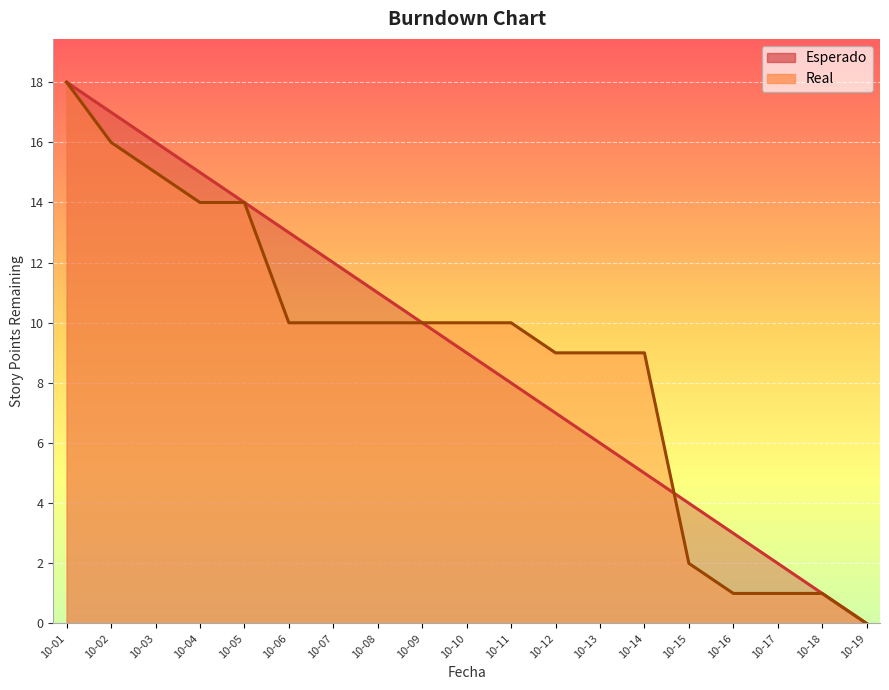

List the labels in order of Real value, largest first.

10-01, 10-02, 10-03, 10-04, 10-05, 10-06, 10-07, 10-08, 10-09, 10-10, 10-11, 10-12, 10-13, 10-14, 10-15, 10-16, 10-17, 10-18, 10-19